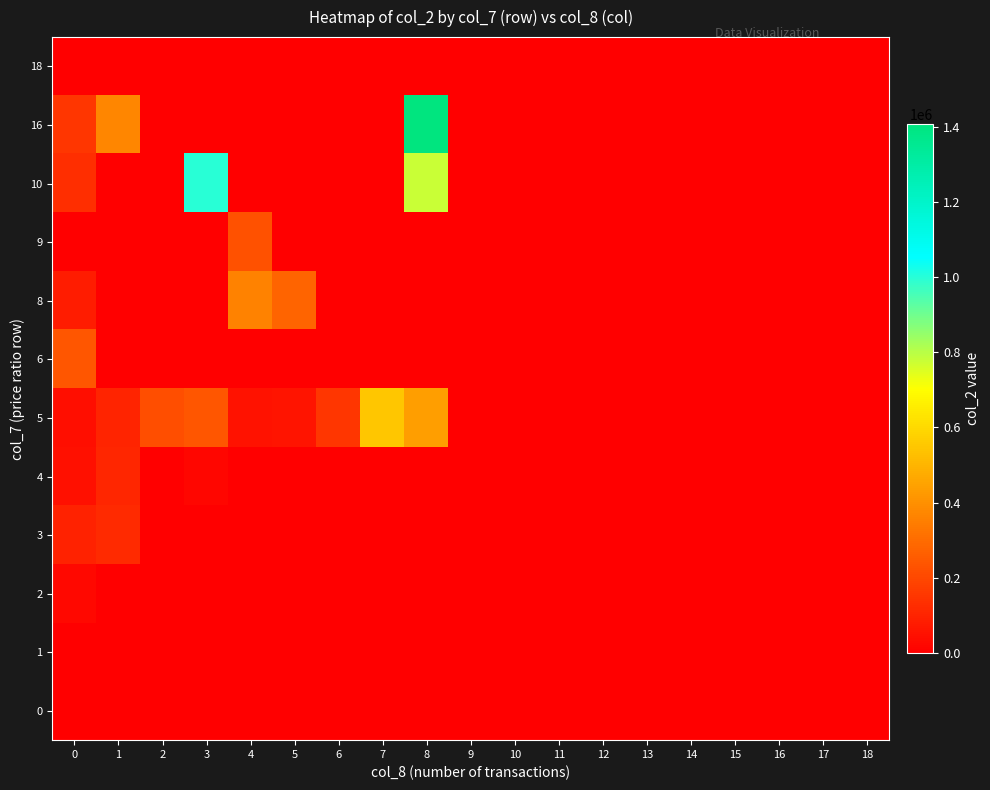

List the series in order of their peak value, highest first.

16, 10, 5, 8, 6, 9, 3, 4, 2, 1, 0, 18